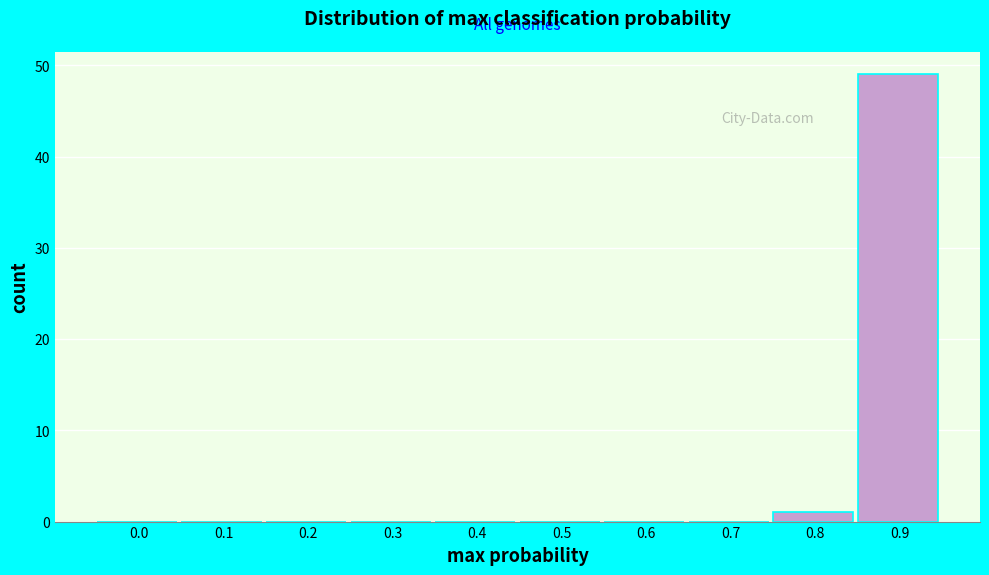

Reading left to right, what are all the values shown in this chart?

0.0=0	0.1=0	0.2=0	0.3=0	0.4=0	0.5=0	0.6=0	0.7=0	0.8=1	0.9=49